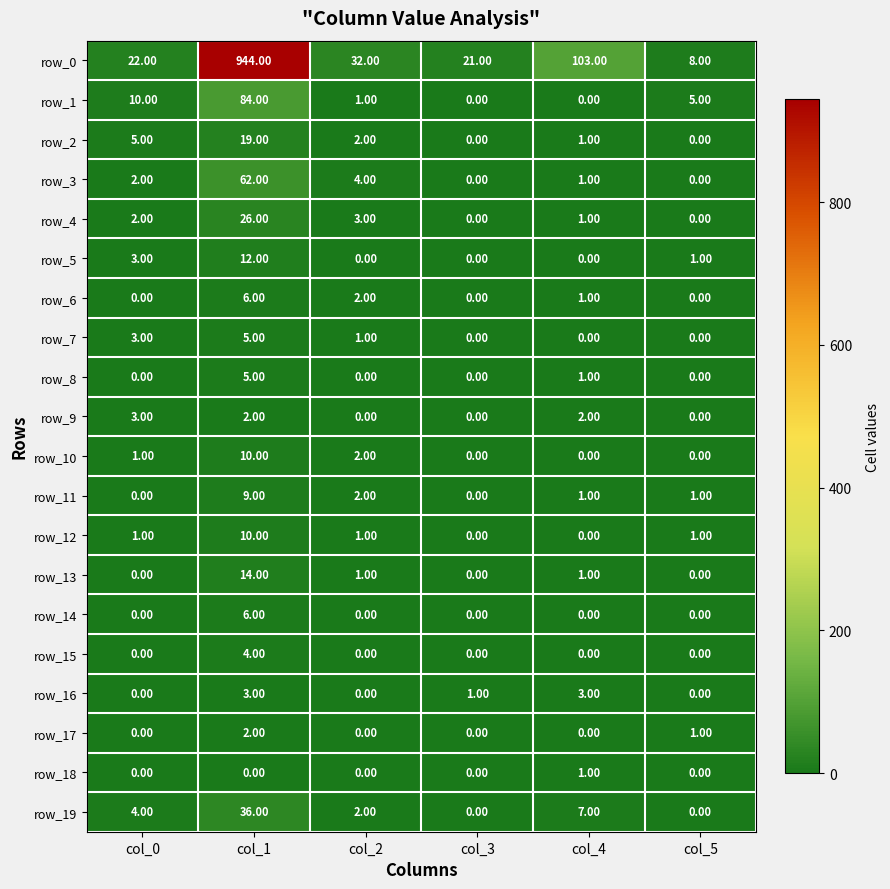

At which label does row_11 first exceed 1?

col_1